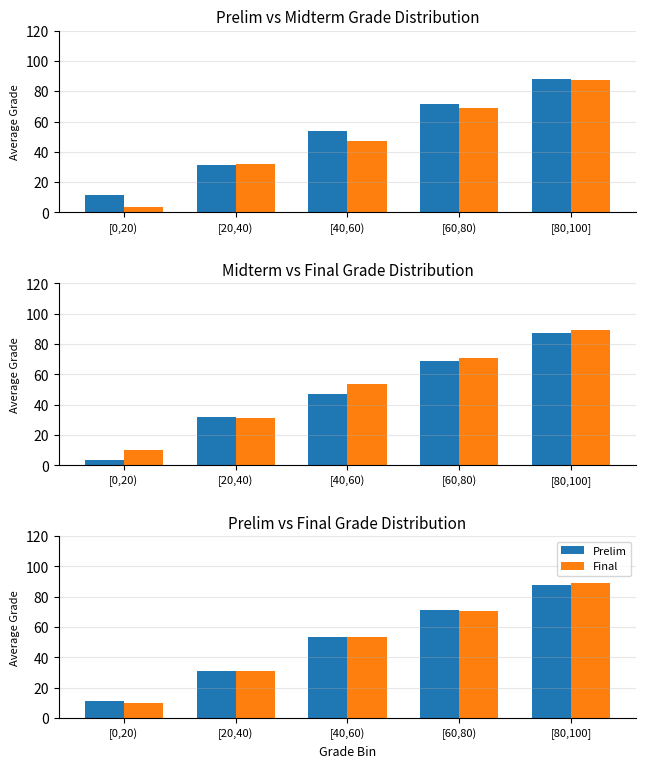

How many values in the Midterm series are below 46?

2